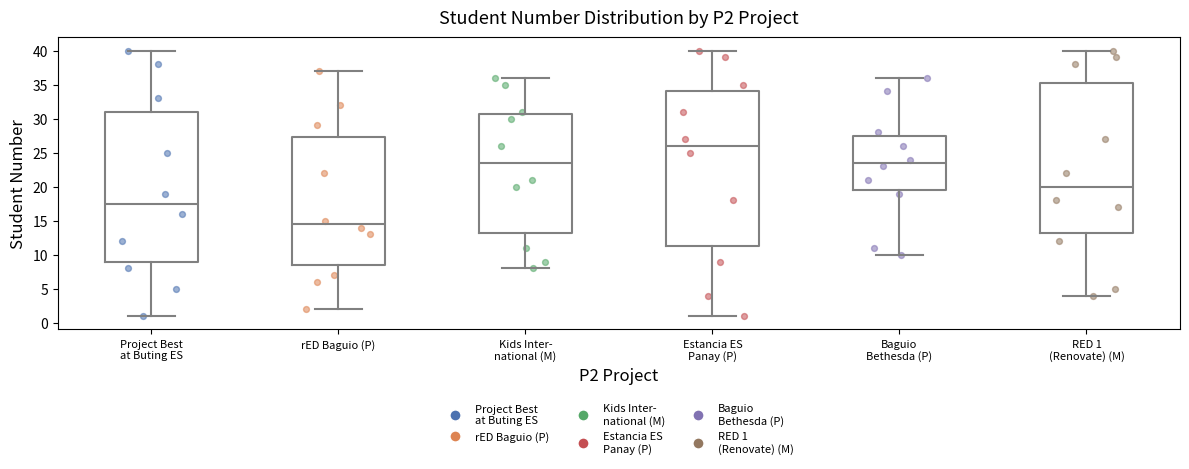

Reading left to right, read every box against the y-axis: the position of its median line, the range the box covers, and the ends of its whiskers. The values are not printed on the chart, so give them approximately, as read against the axis.

Project Best at Buting ES: median 17.5, box 9.0 to 31.0, whiskers 1.0 to 40.0
rED Baguio (P): median 14.5, box 8.5 to 27.5, whiskers 2.0 to 37.0
Kids Inter- national (M): median 23.5, box 13.5 to 31.0, whiskers 8.0 to 36.0
Estancia ES Panay (P): median 26.0, box 11.5 to 34.0, whiskers 1.0 to 40.0
Baguio Bethesda (P): median 23.5, box 19.5 to 27.5, whiskers 10.0 to 36.0
RED 1 (Renovate) (M): median 20.0, box 13.5 to 35.5, whiskers 4.0 to 40.0